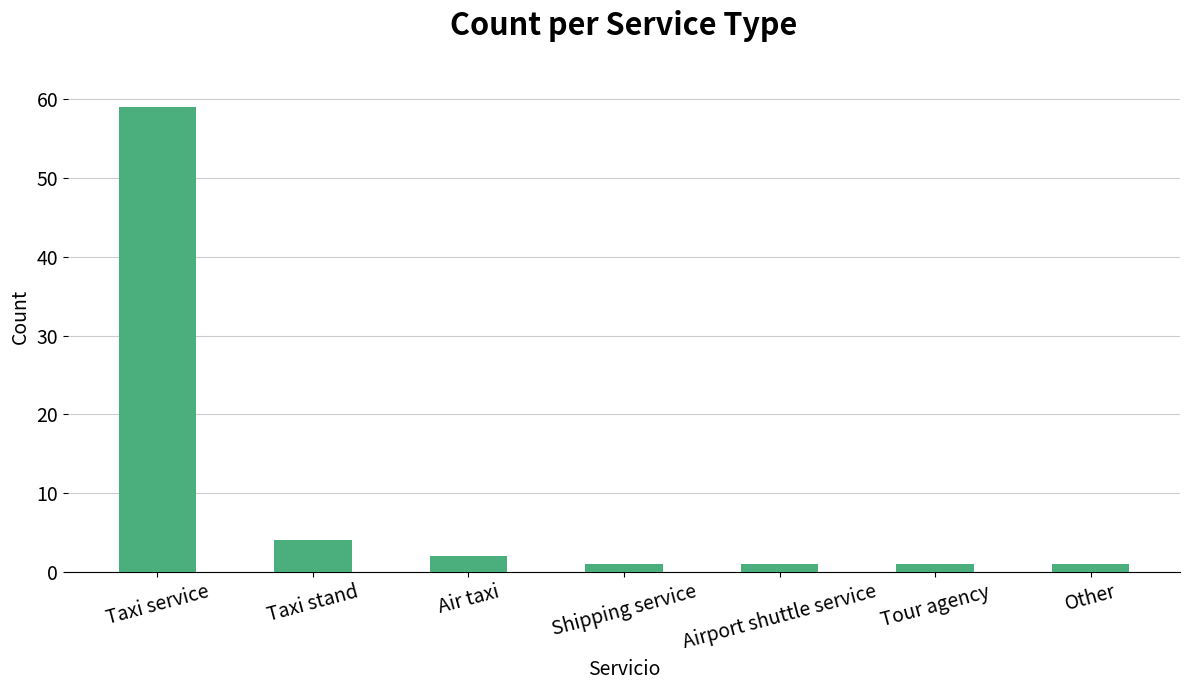

Reading right to left, extract all data points from this chart.

Other=1	Tour agency=1	Airport shuttle service=1	Shipping service=1	Air taxi=2	Taxi stand=4	Taxi service=59